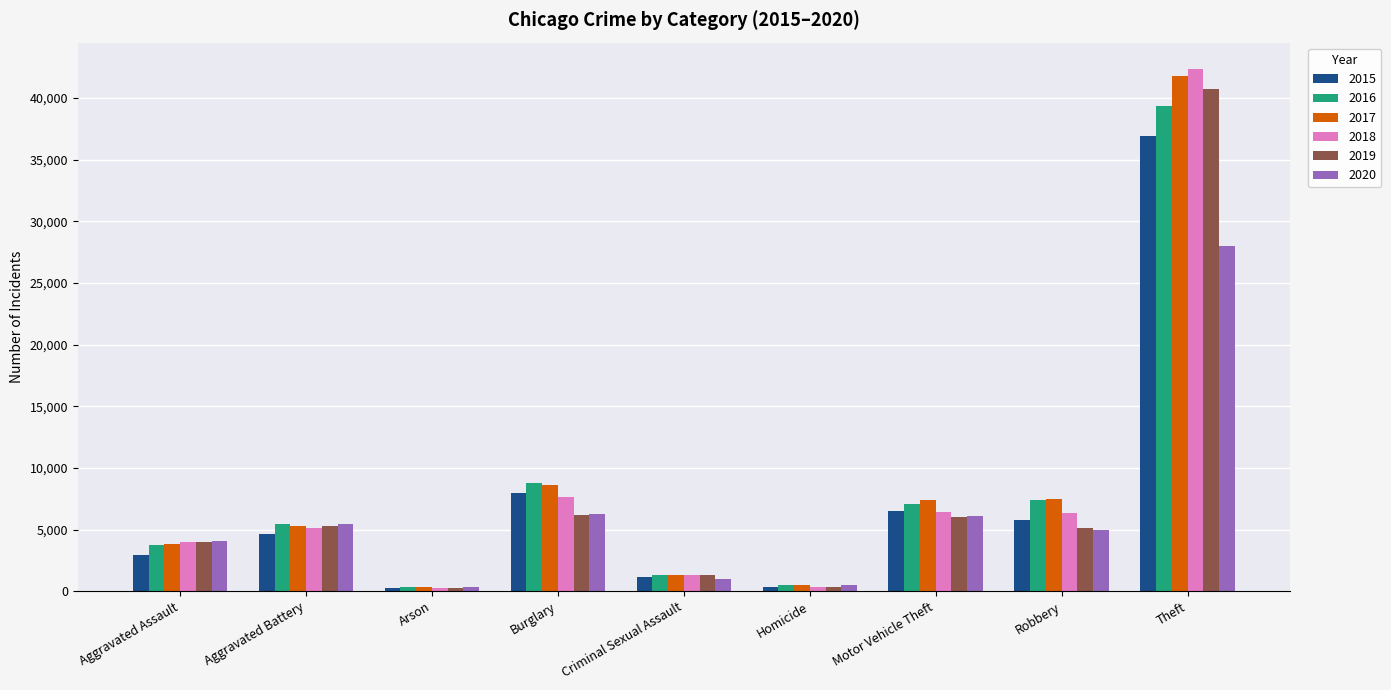

What is the difference between the maximum and second lowest values in the 2019 series?

40403